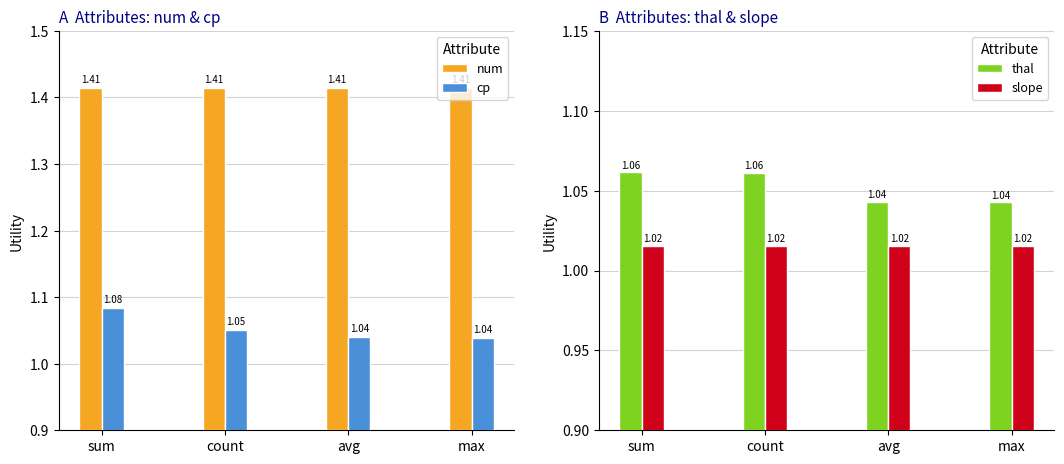

What is the maximum value for slope?

1.0